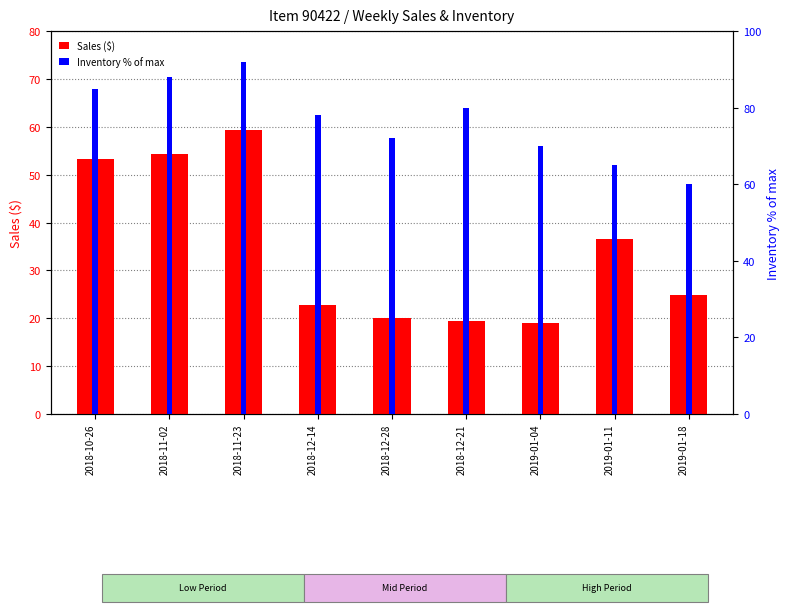

Are the bars grouped side by side (vs. stacked)?

Yes